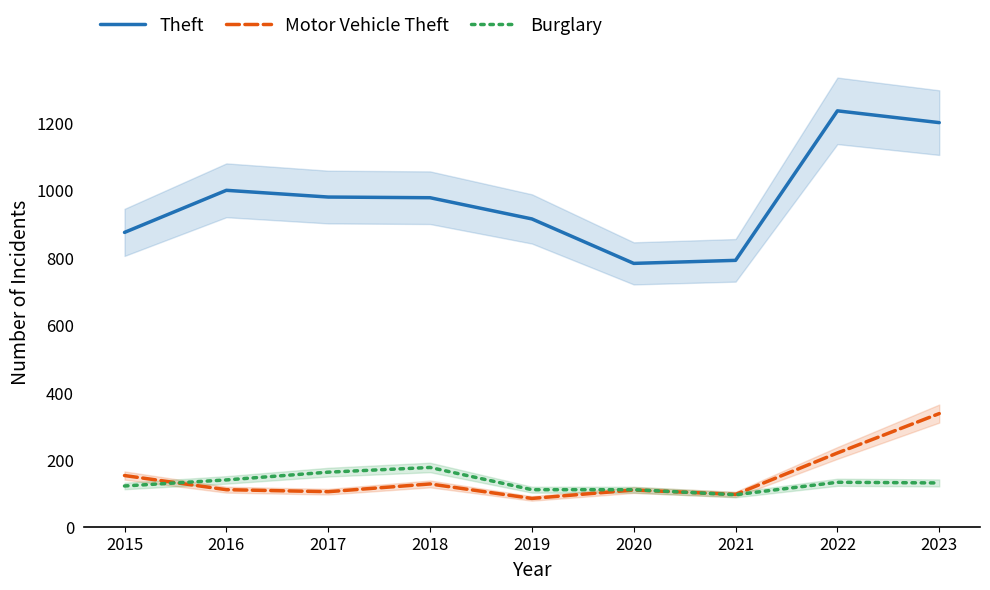

Rank the series at 2019 from lowest to highest value.

Motor Vehicle Theft, Burglary, Theft